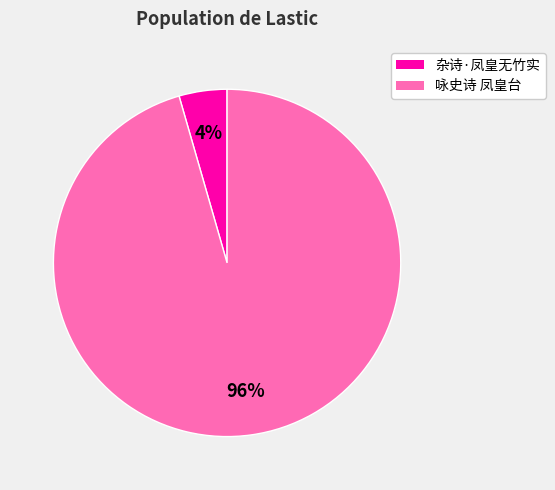

Between 杂诗·凤皇无竹实 and 咏史诗 凤皇台, which is larger?

咏史诗 凤皇台